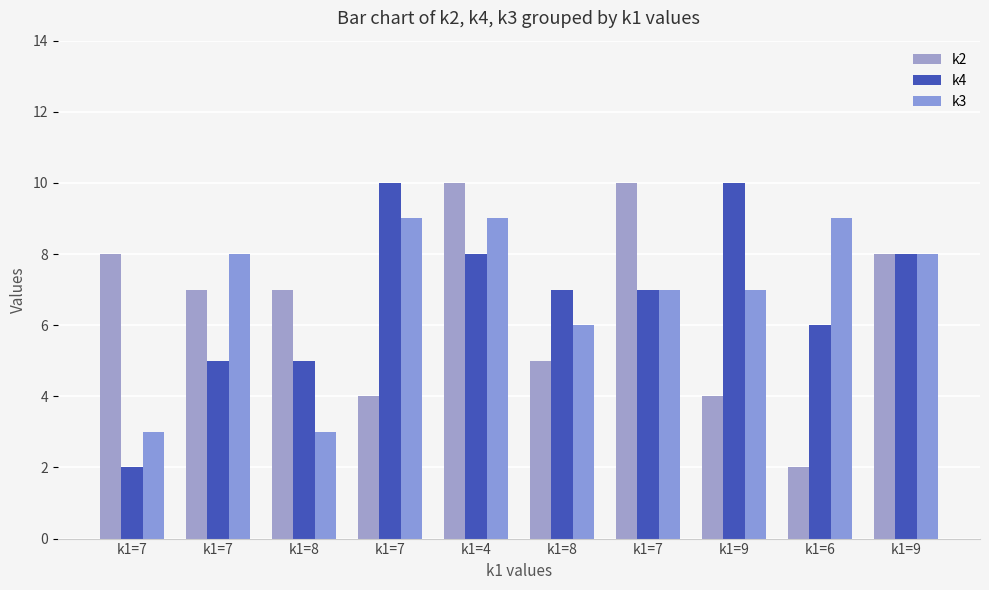

How many k2 values are between 4 and 8?

7